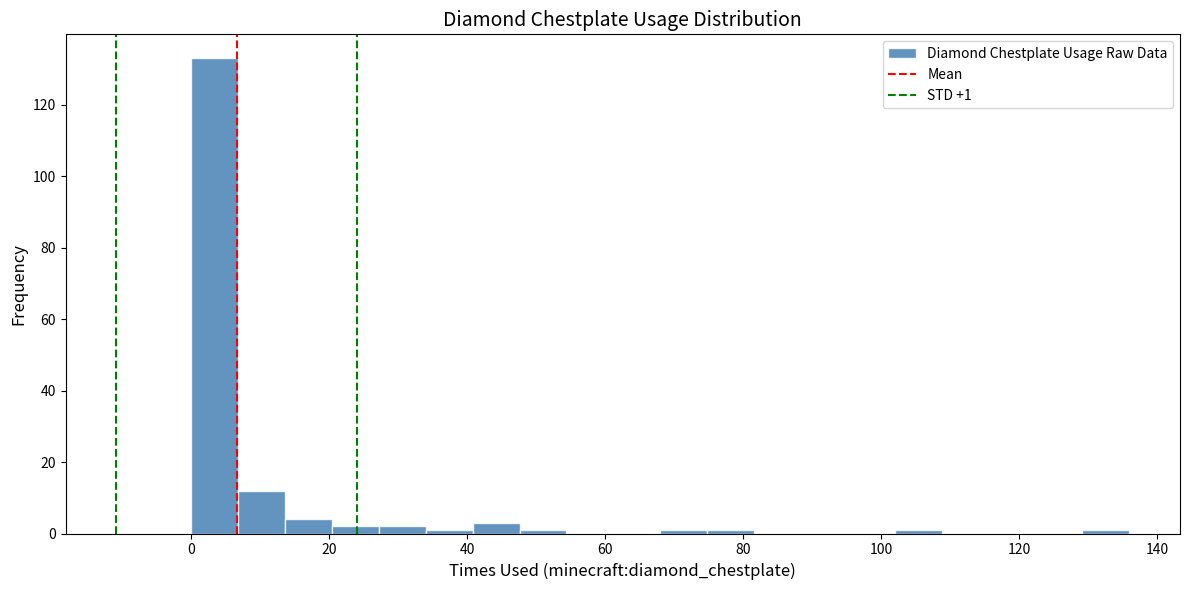

Around what value on the x-axis is the tallest bar? Give the approximate position of its centre, as read against the axis.

4